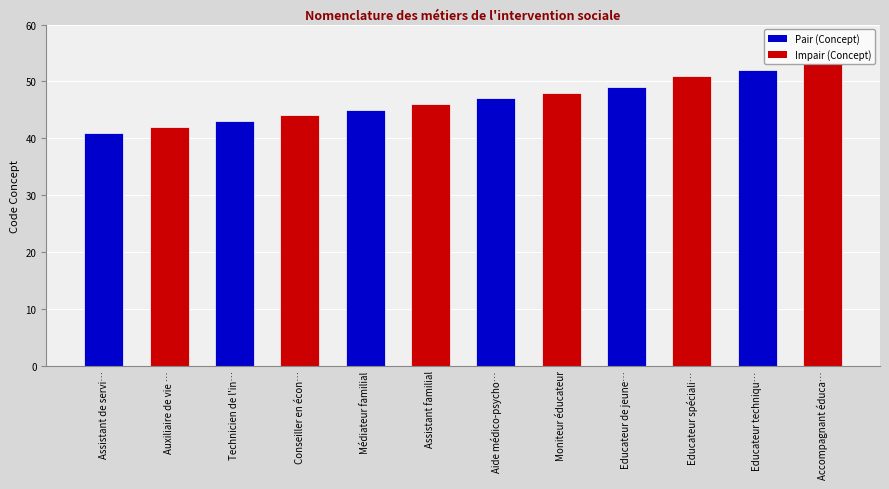

What is the value of the 3rd bar from the left?

43